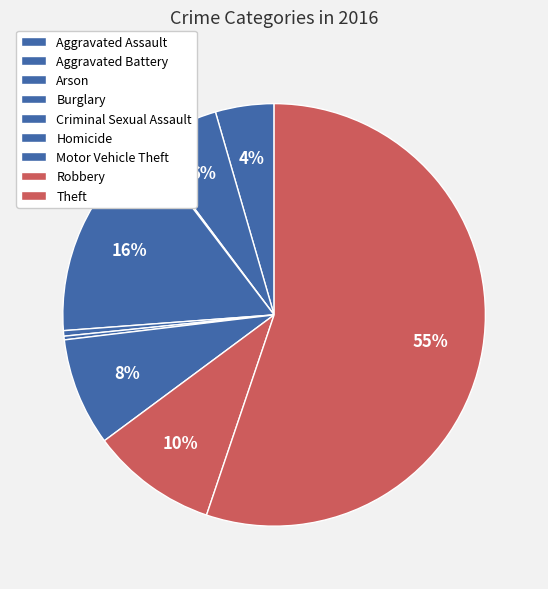

Which category accounts for the majority?

Theft